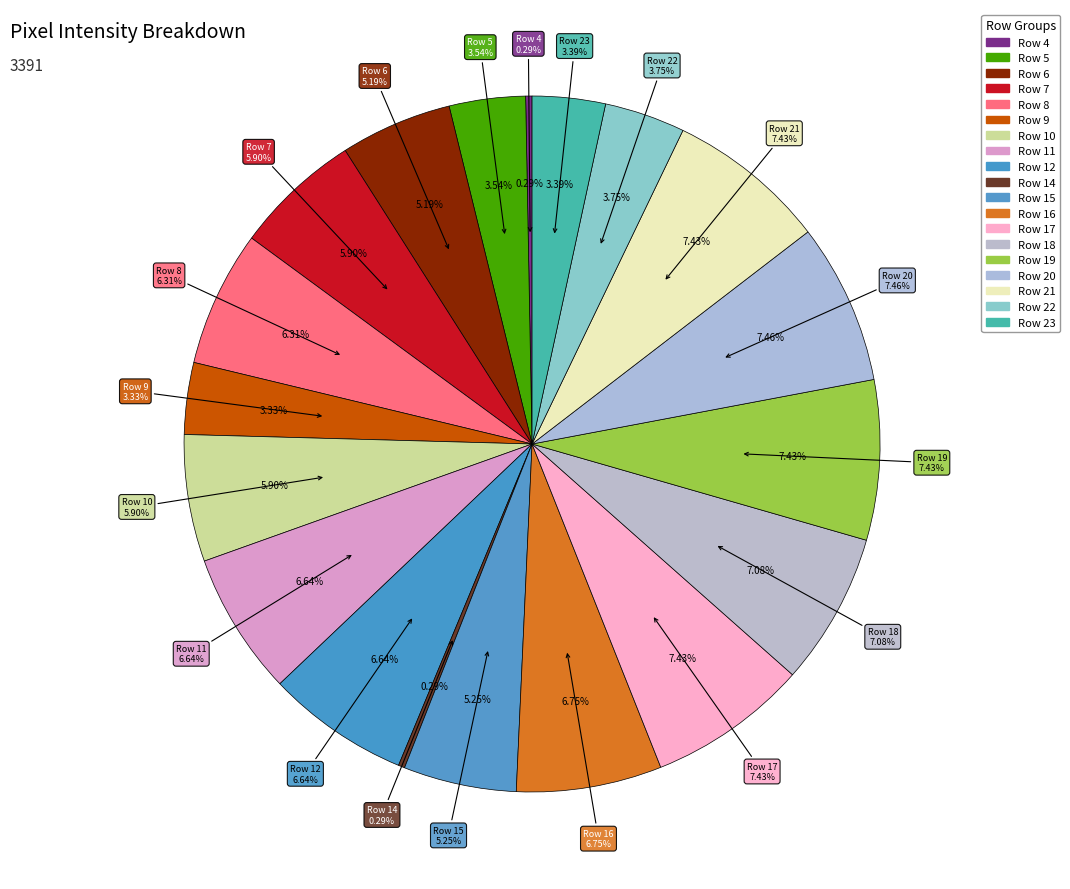

What percentage is NOT represented by Row 4?

99.7%